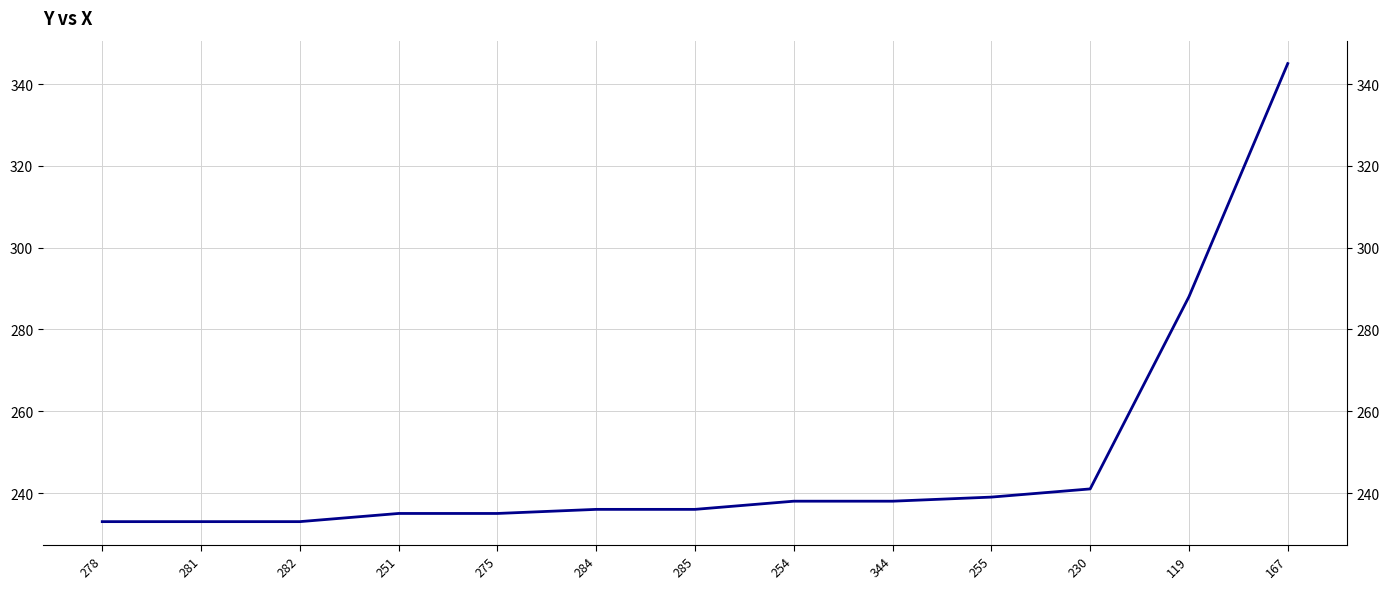

At which label does the data first exceed 236?

254